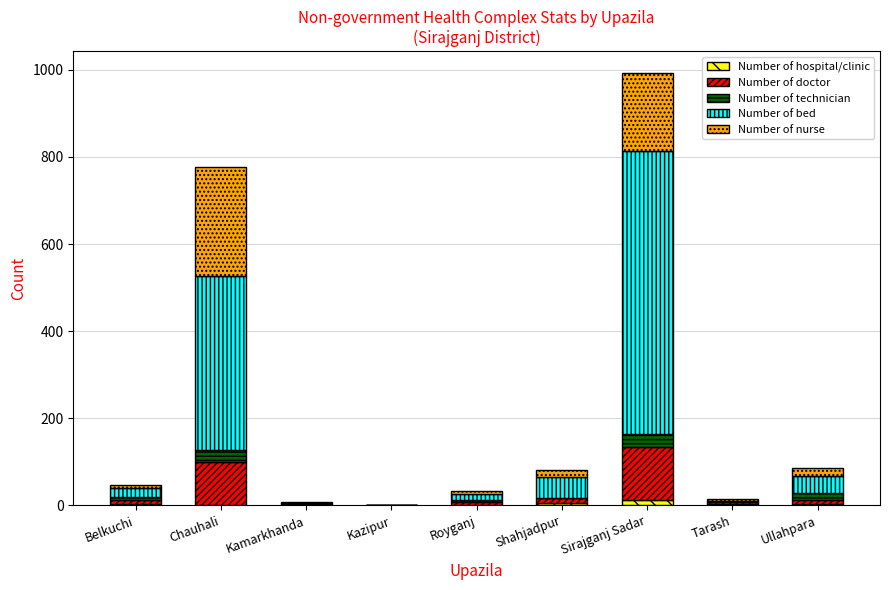

At which category is the sum across all series the highest?

Sirajganj Sadar